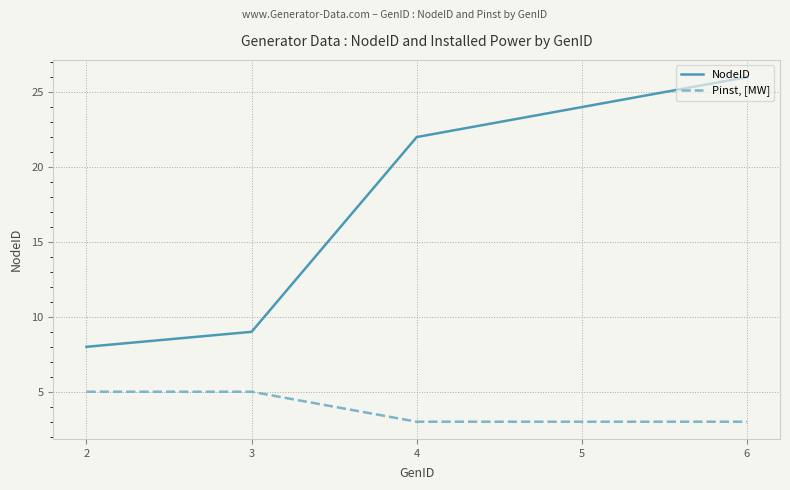

What is the difference between the maximum and minimum values in the NodeID series?

18